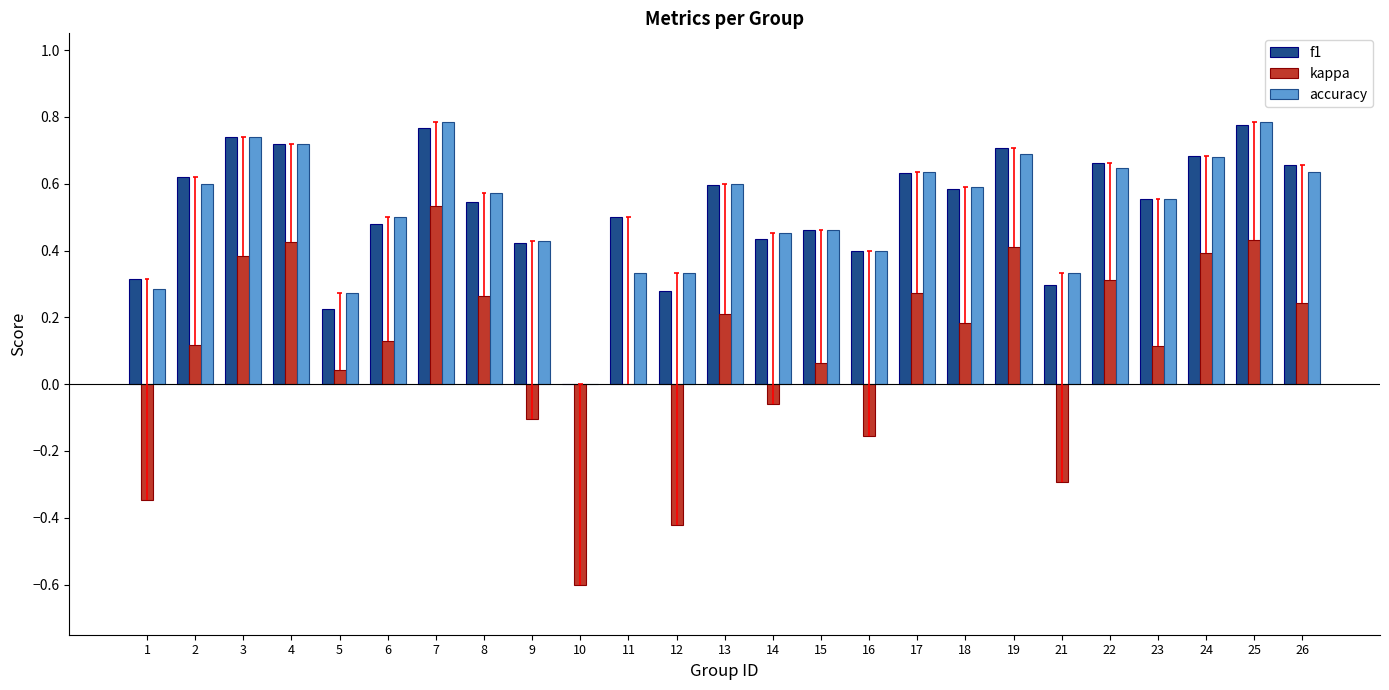

What is the difference between the maximum and minimum values in the f1 series?

0.8